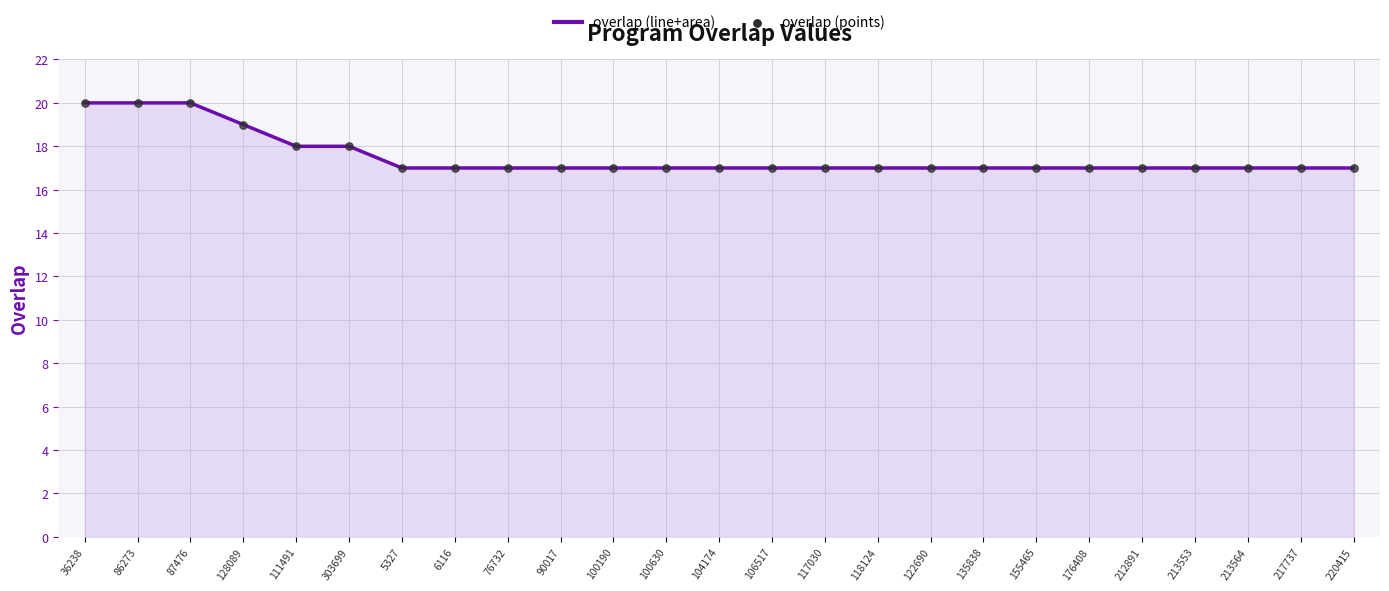

What position from the right is 213564?

3